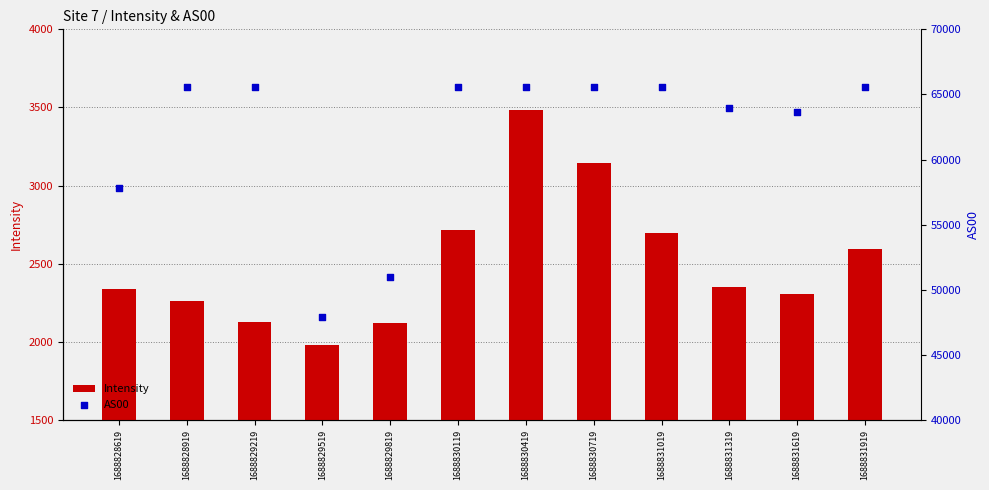

At how many categories does at least one series exceed 43112?

12